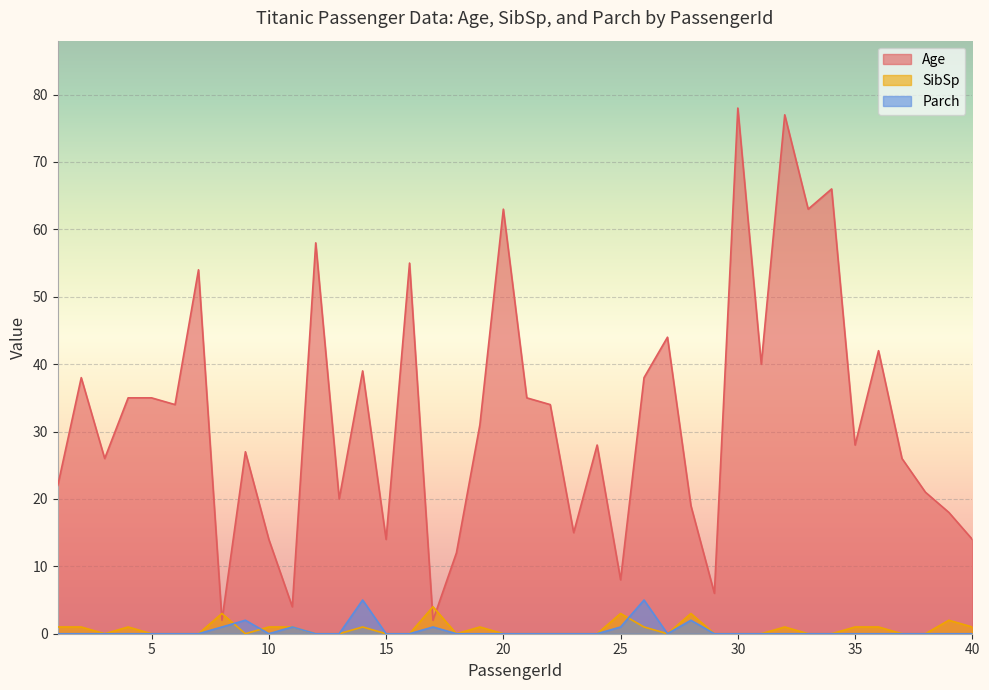

Reading left to right, extract all data points from this chart.

Age: 1=22	2=38	3=26	4=35	5=35	6=34	7=54	8=2	9=27	10=14	11=4	12=58	13=20	14=39	15=14	16=55	17=2	18=12	19=31	20=63	21=35	22=34	23=15	24=28	25=8	26=38	27=44	28=19	29=6	30=78	31=40	32=77	33=63	34=66	35=28	36=42	37=26	38=21	39=18	40=14
SibSp: 1=1	2=1	3=0	4=1	5=0	6=0	7=0	8=3	9=0	10=1	11=1	12=0	13=0	14=1	15=0	16=0	17=4	18=0	19=1	20=0	21=0	22=0	23=0	24=0	25=3	26=1	27=0	28=3	29=0	30=0	31=0	32=1	33=0	34=0	35=1	36=1	37=0	38=0	39=2	40=1
Parch: 1=0	2=0	3=0	4=0	5=0	6=0	7=0	8=1	9=2	10=0	11=1	12=0	13=0	14=5	15=0	16=0	17=1	18=0	19=0	20=0	21=0	22=0	23=0	24=0	25=1	26=5	27=0	28=2	29=0	30=0	31=0	32=0	33=0	34=0	35=0	36=0	37=0	38=0	39=0	40=0